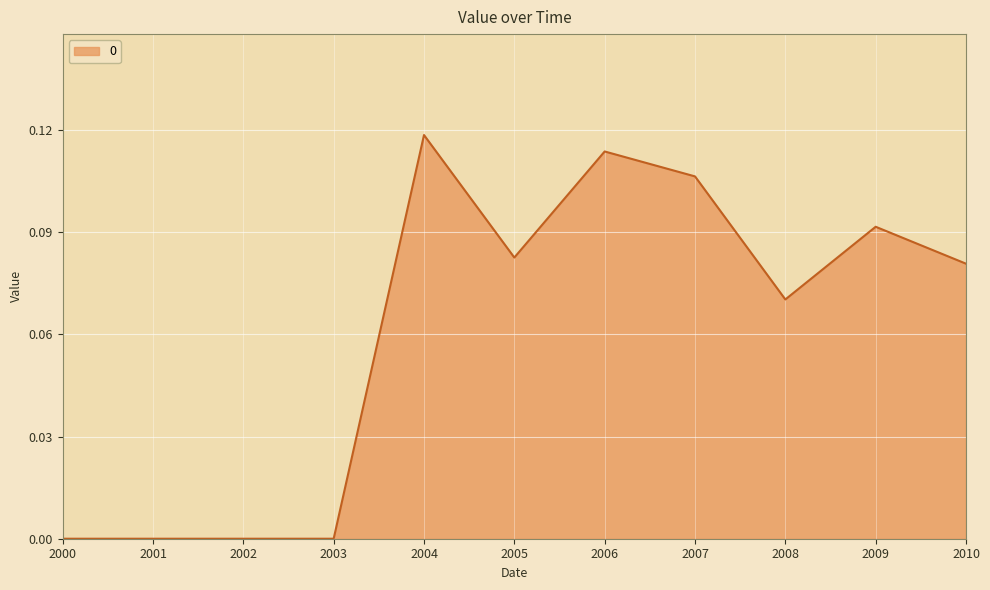

Between 2002 and 2009, which is larger?

2009